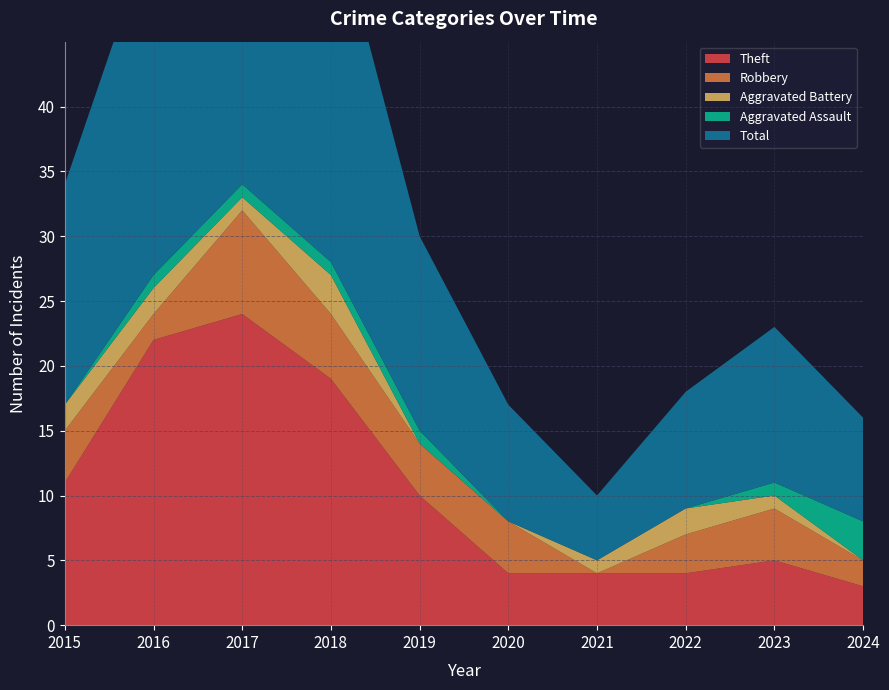

Reading left to right, extract all data points from this chart.

Theft: 2015=11	2016=22	2017=24	2018=19	2019=10	2020=4	2021=4	2022=4	2023=5	2024=3
Robbery: 2015=4	2016=2	2017=8	2018=5	2019=4	2020=4	2021=0	2022=3	2023=4	2024=2
Aggravated Battery: 2015=2	2016=2	2017=1	2018=3	2019=0	2020=0	2021=1	2022=2	2023=1	2024=0
Aggravated Assault: 2015=0	2016=1	2017=1	2018=1	2019=1	2020=0	2021=0	2022=0	2023=1	2024=3
Total: 2015=17	2016=27	2017=35	2018=28	2019=15	2020=9	2021=5	2022=9	2023=12	2024=8